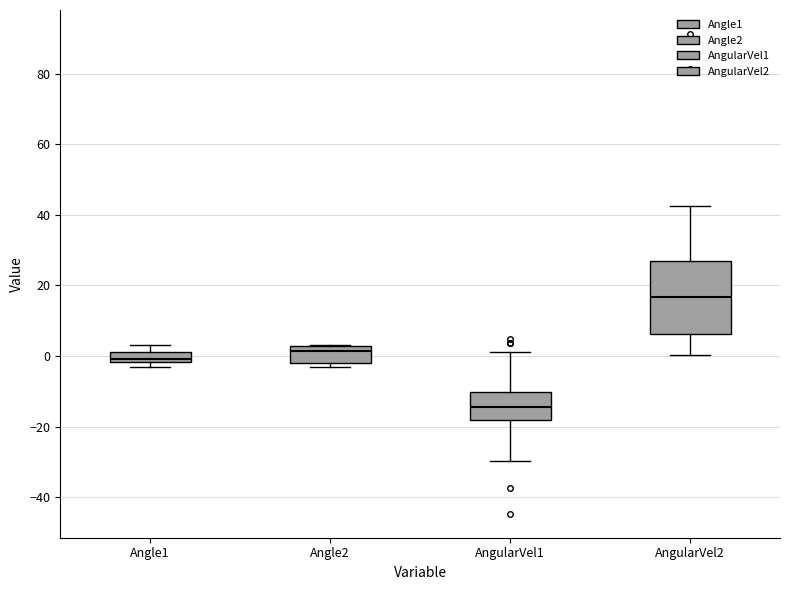

Which box is the tallest, from its lower edge to its upper edge?

AngularVel2